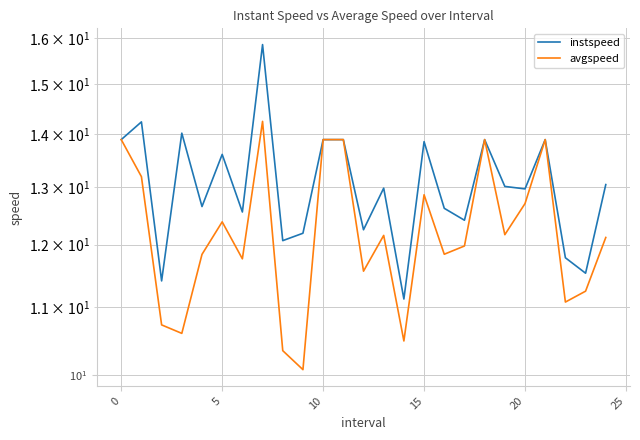

At which label is avgspeed closest to 12?

17